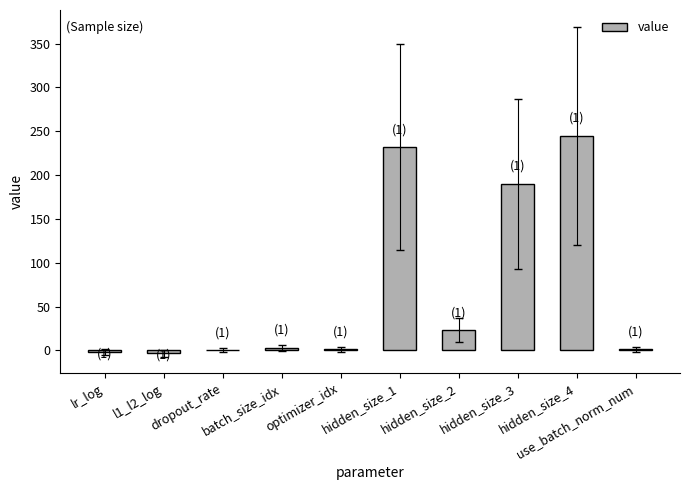

What is the greatest value displayed?

245.0